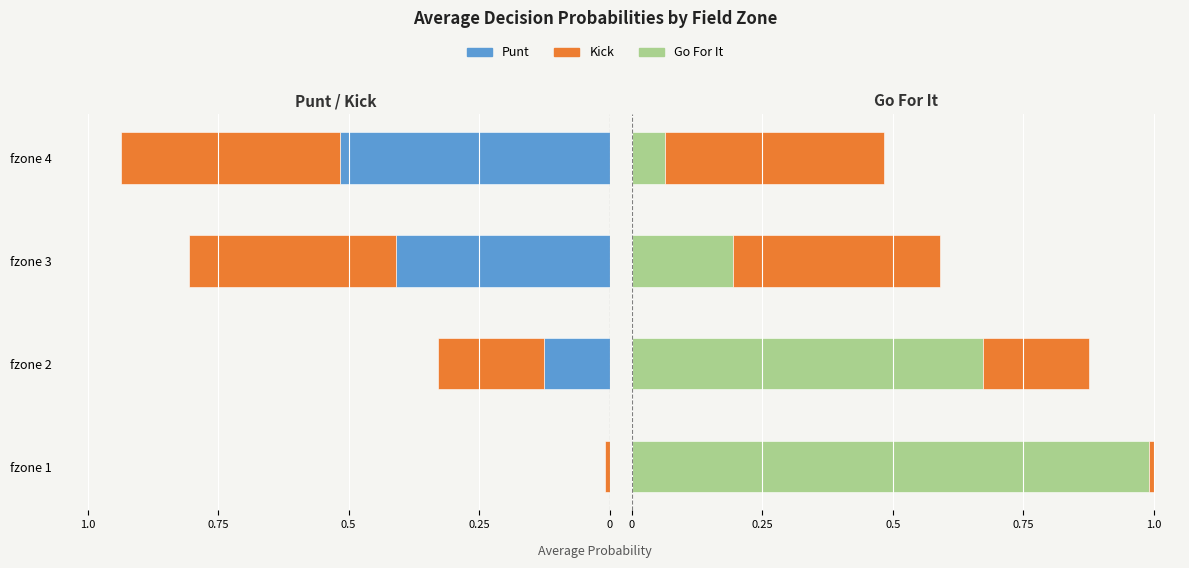

The value of kick (right) at fzone 2 is 0.1. True or false?

False